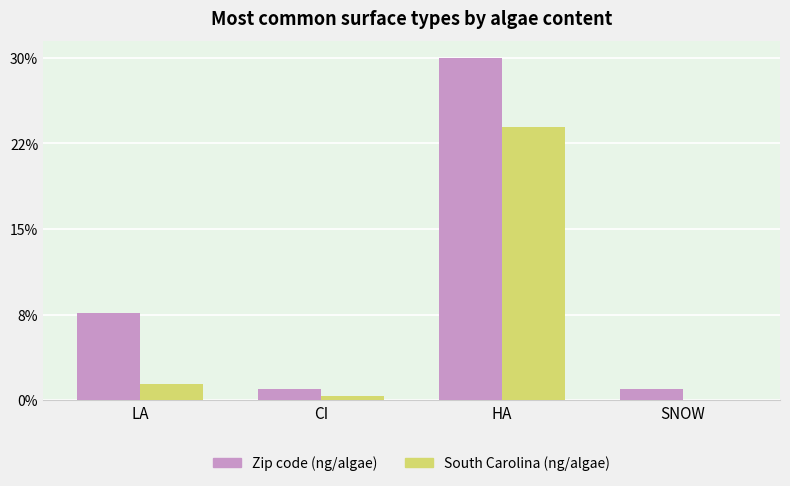

Are the bars grouped side by side (vs. stacked)?

Yes